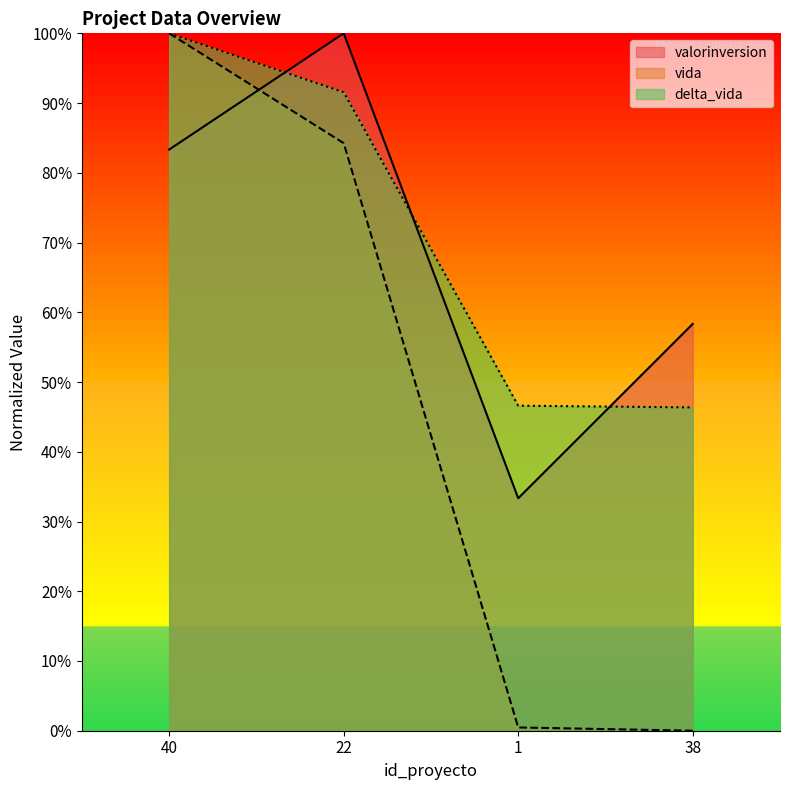

At how many categories does at least one series exceed 57?

3